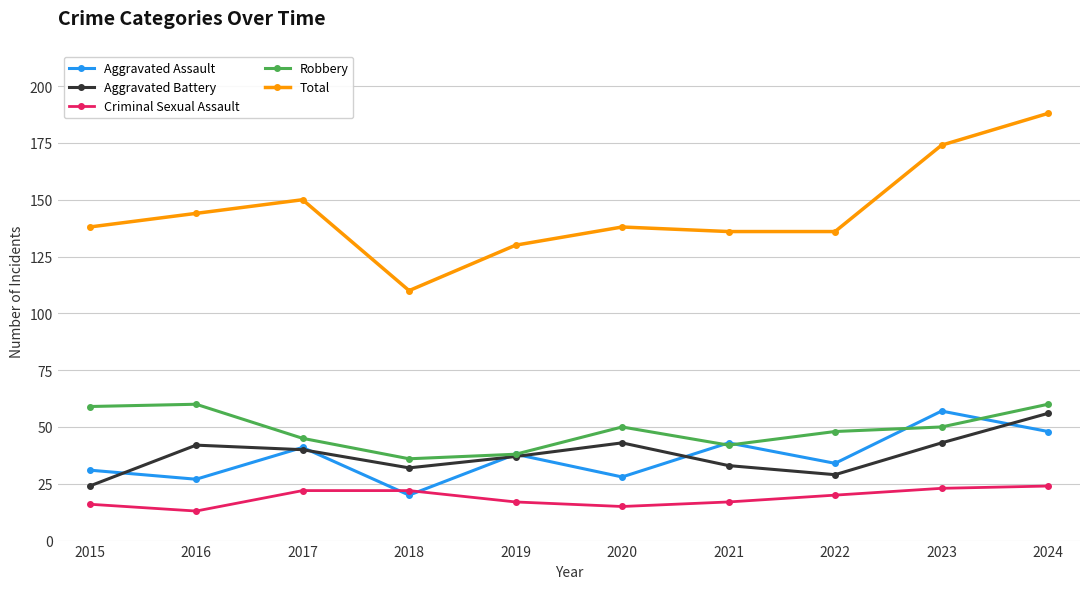

True or false: Total has more than 0 points higher than both neighbors.

True